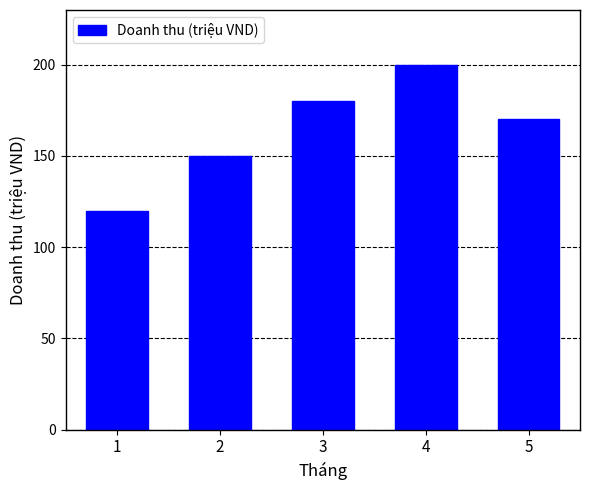

The value at 5 is 231. True or false?

False